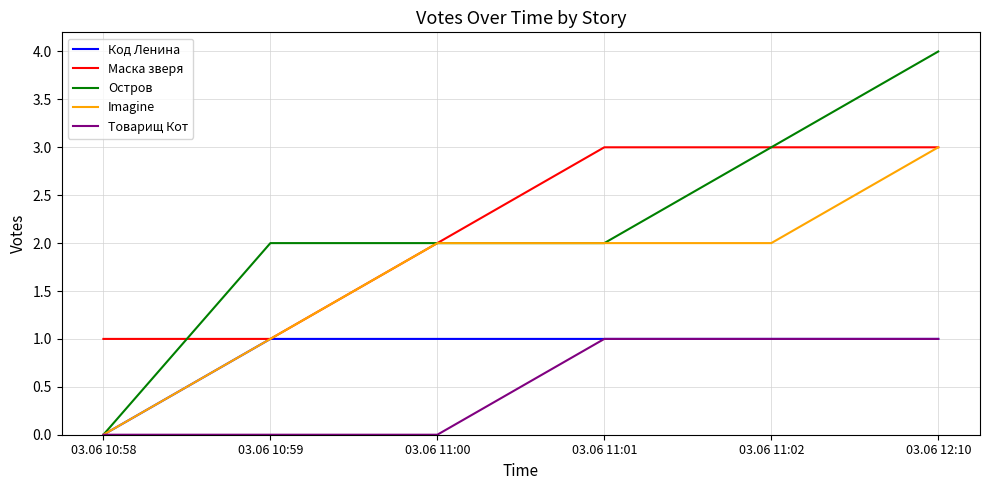

The value of Код Ленина at 03.06 11:02 is 0. True or false?

False